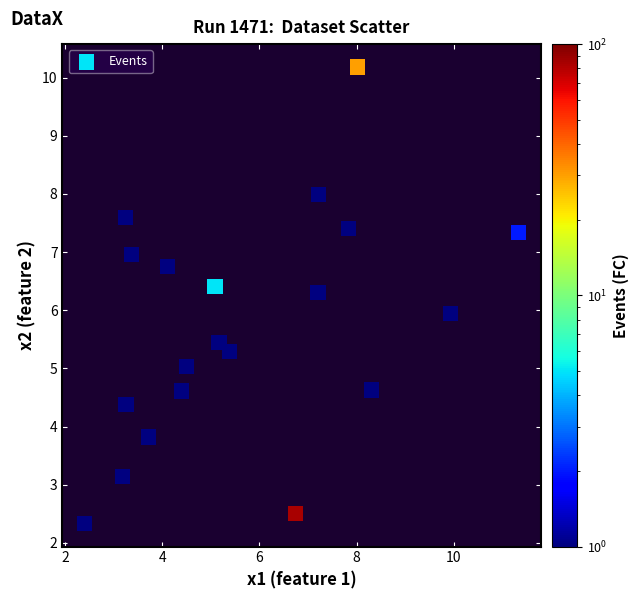

What is the range of Y values (max minus min)?

7.9